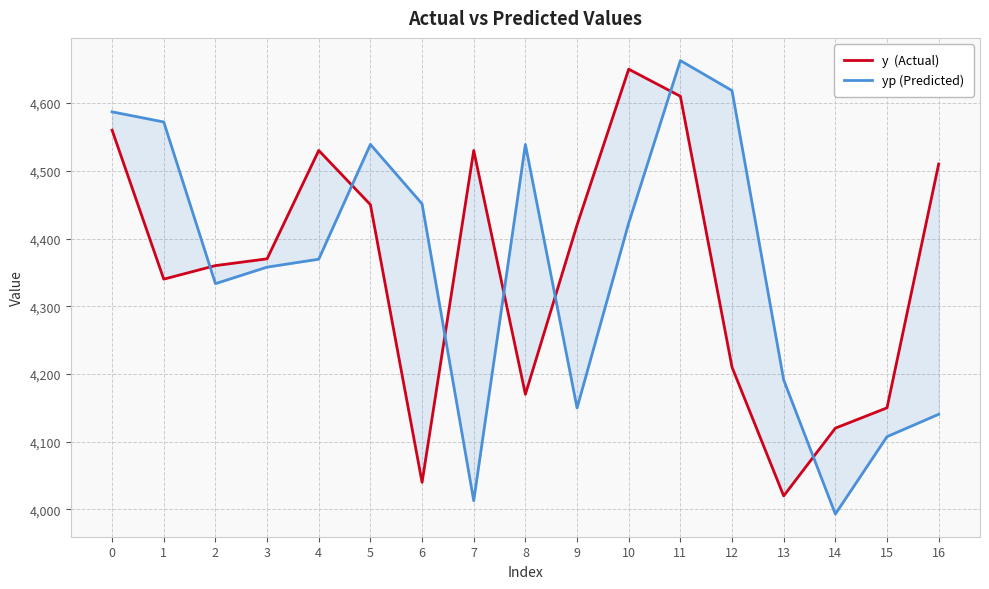

What is the minimum value shown in the chart?

3993.2